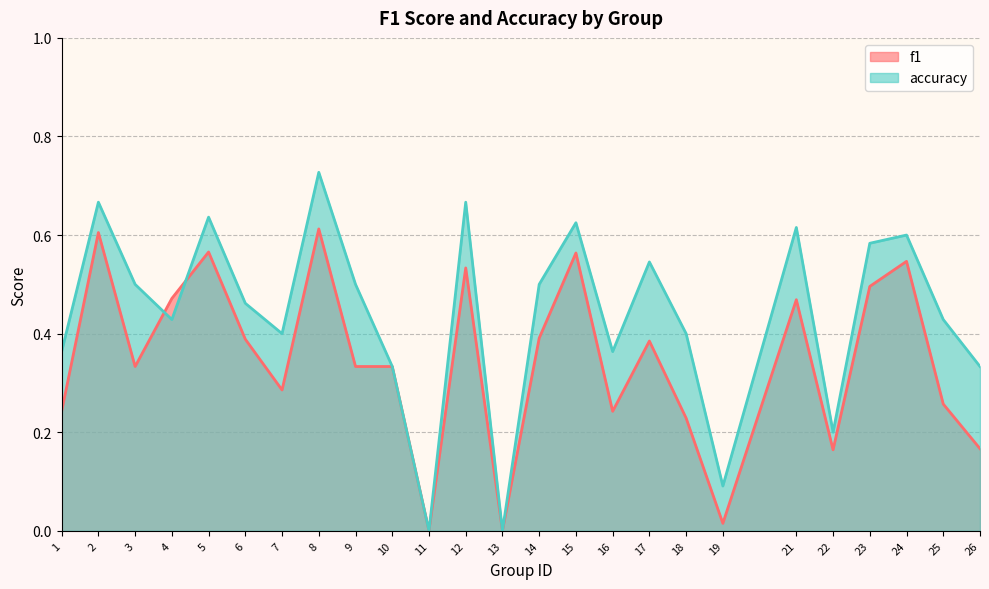

Read the accuracy value at 16.

0.4